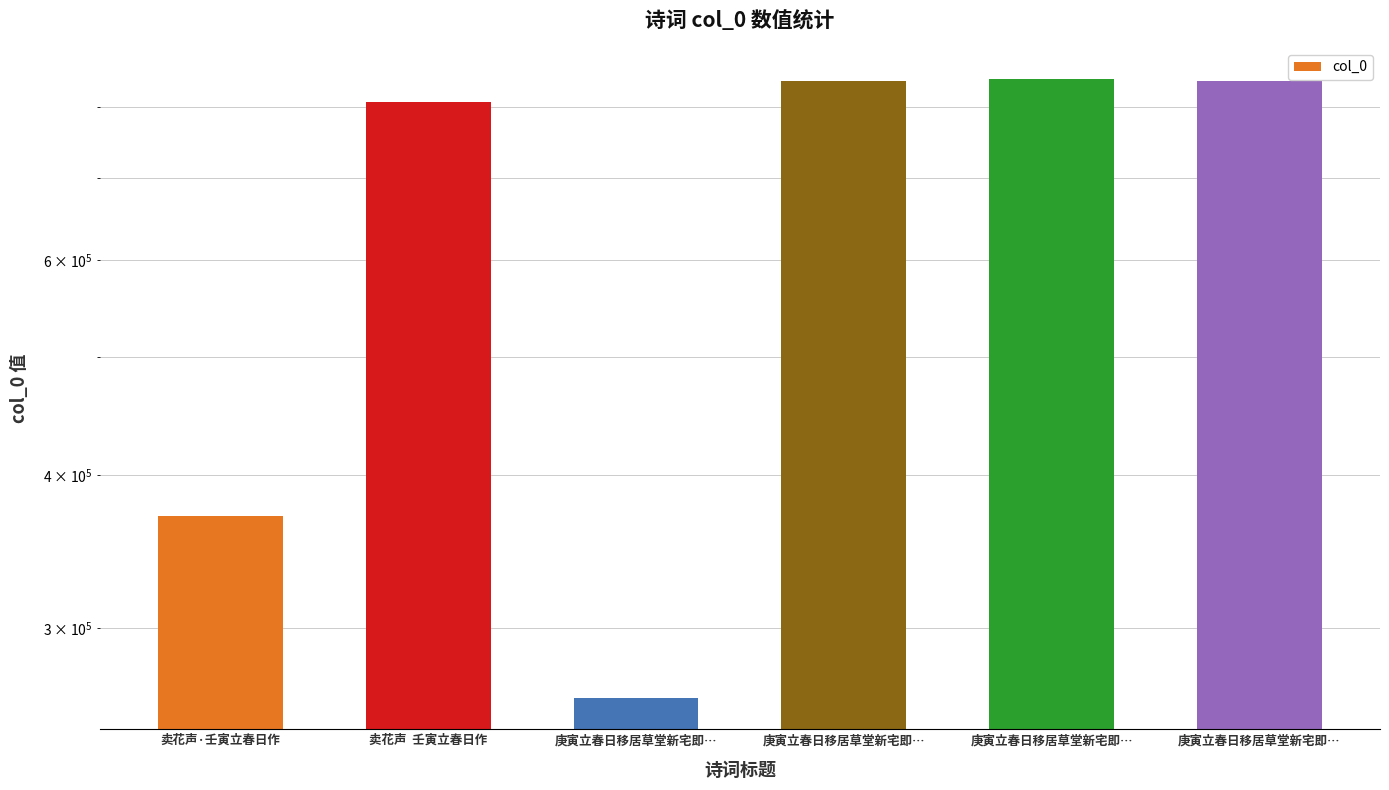

What is the smallest value displayed?

263068